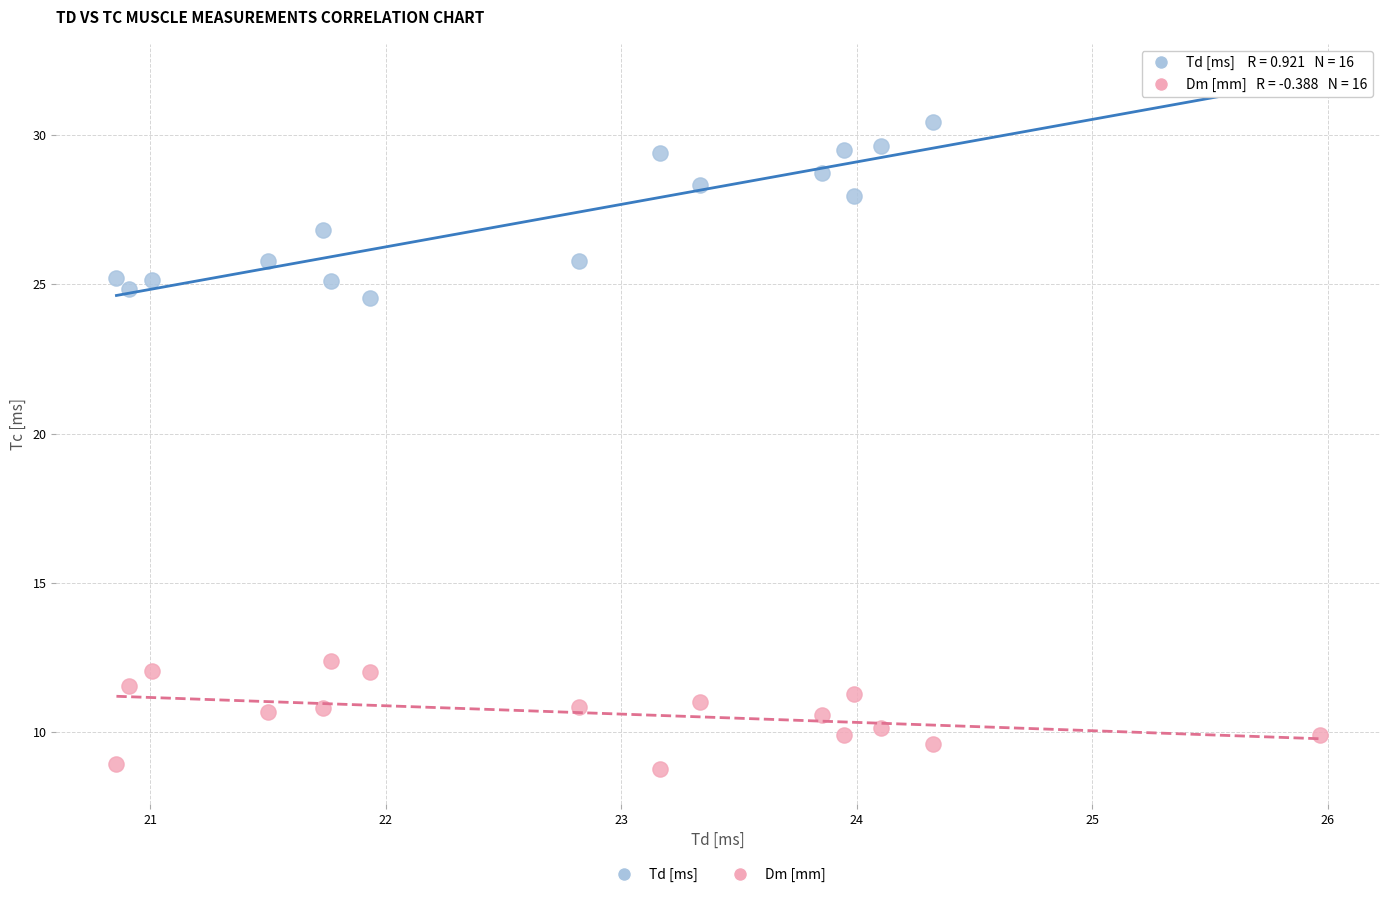

Across all data points, what is the range of Y values (max minus min)?

23.0